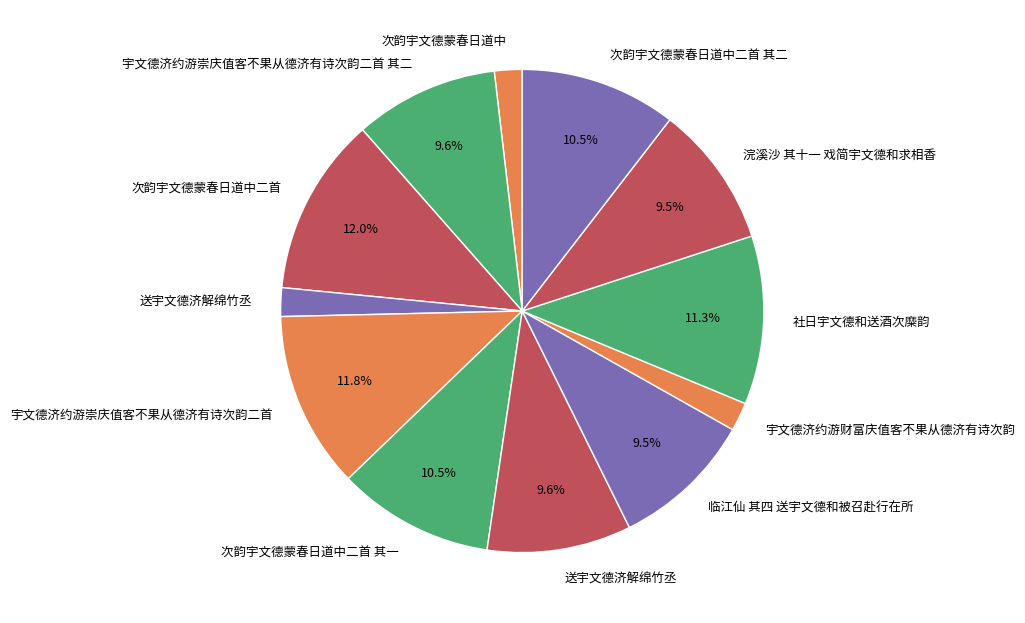

How many slices are in this pie chart?

12